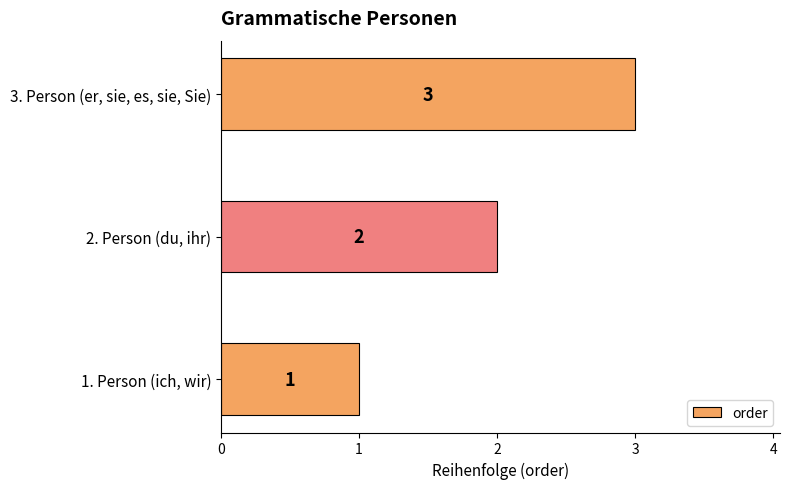

What is the difference between the maximum and minimum values?

2